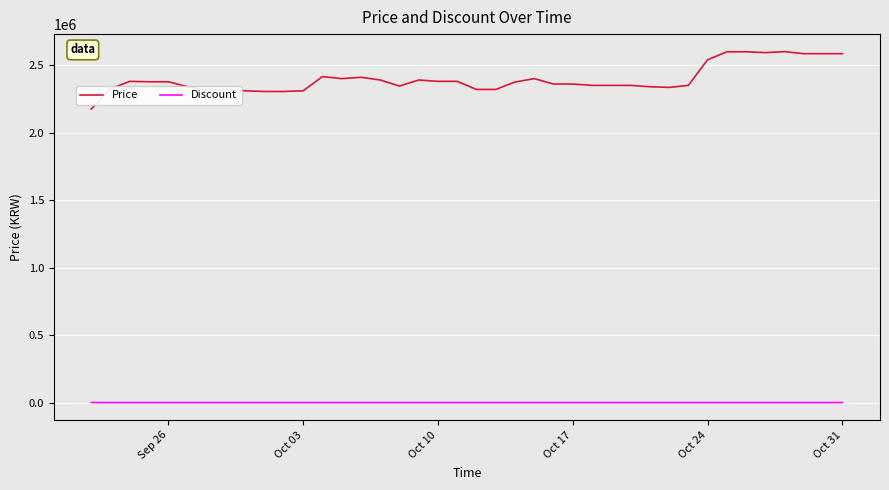

At how many categories does at least one series exceed 1689524?

40